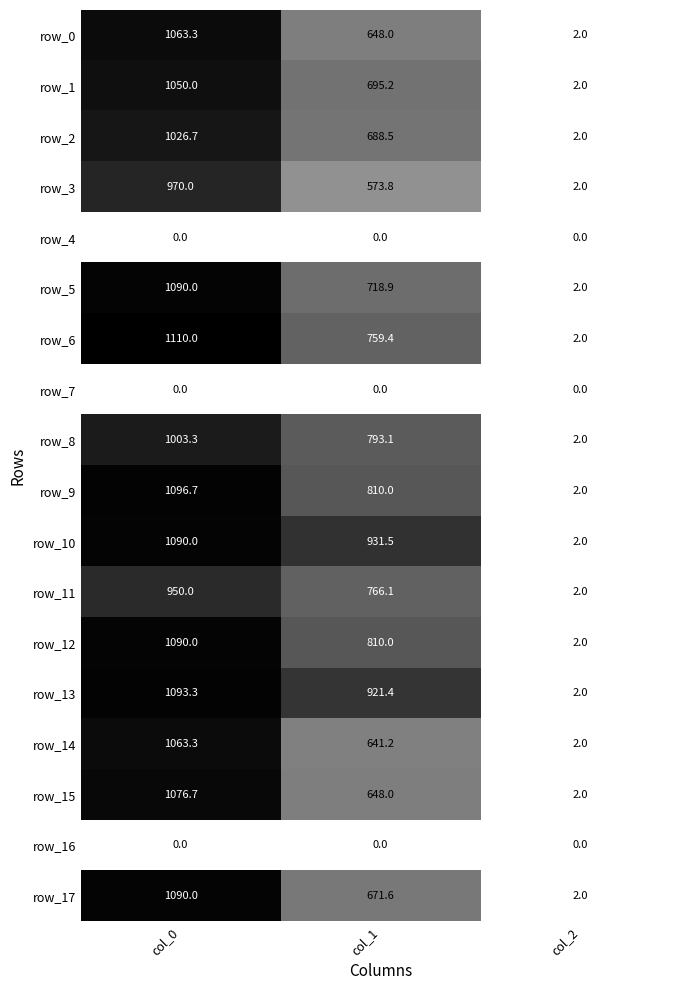

Which series has the widest spread of values?

row_6